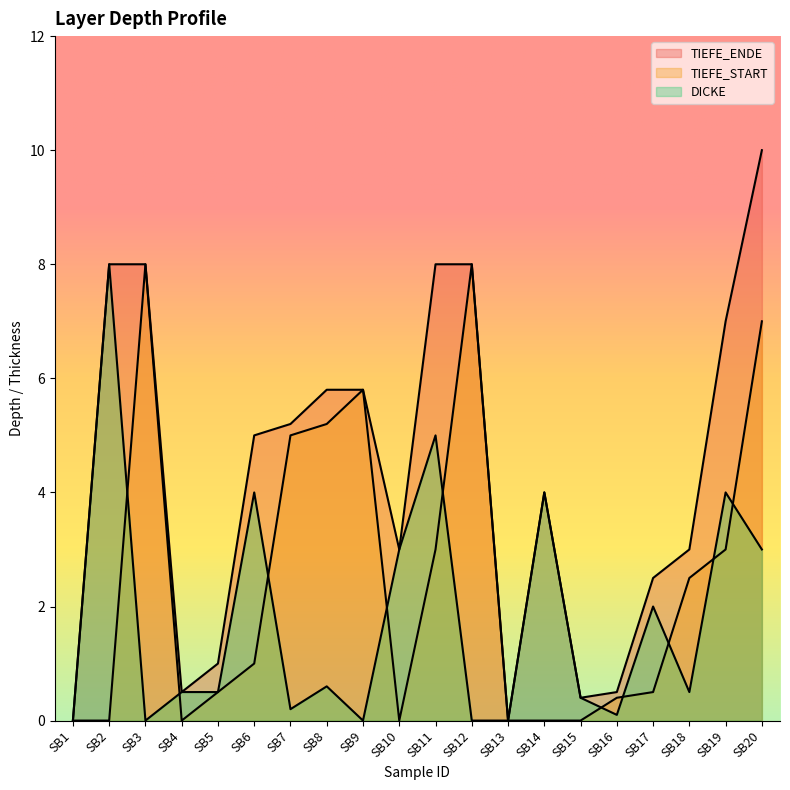

Reading left to right, extract all data points from this chart.

TIEFE_ENDE: SB1=0.0	SB2=8.0	SB3=8.0	SB4=0.5	SB5=1.0	SB6=5.0	SB7=5.2	SB8=5.8	SB9=5.8	SB10=3.0	SB11=8.0	SB12=8.0	SB13=0.0	SB14=4.0	SB15=0.4	SB16=0.5	SB17=2.5	SB18=3.0	SB19=7.0	SB20=10.0
TIEFE_START: SB1=0.0	SB2=0.0	SB3=8.0	SB4=0.0	SB5=0.5	SB6=1.0	SB7=5.0	SB8=5.2	SB9=5.8	SB10=0.0	SB11=3.0	SB12=8.0	SB13=0.0	SB14=0.0	SB15=0.0	SB16=0.4	SB17=0.5	SB18=2.5	SB19=3.0	SB20=7.0
DICKE: SB1=0.0	SB2=8.0	SB3=0.0	SB4=0.5	SB5=0.5	SB6=4.0	SB7=0.2	SB8=0.6	SB9=0.0	SB10=3.0	SB11=5.0	SB12=0.0	SB13=0.0	SB14=4.0	SB15=0.4	SB16=0.1	SB17=2.0	SB18=0.5	SB19=4.0	SB20=3.0